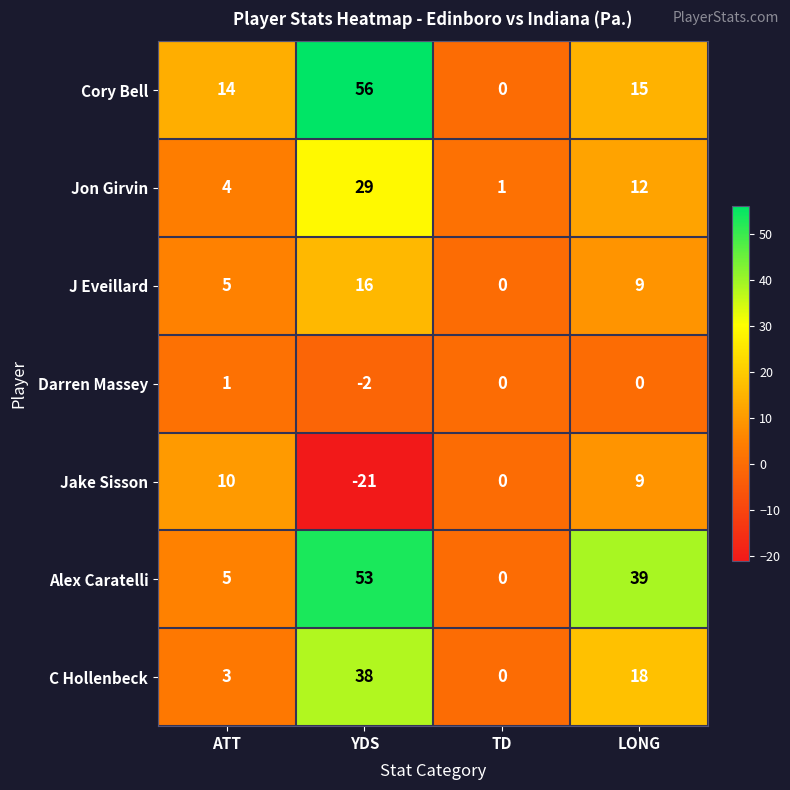

True or false: Jon Girvin has a value of 29 at YDS.

True